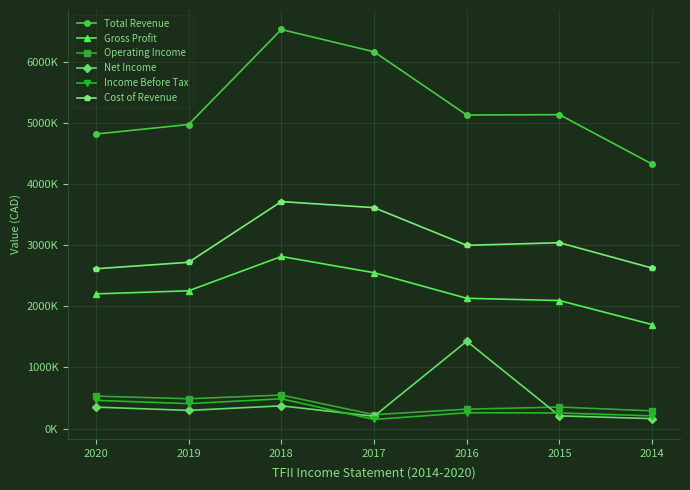

What are all the series names shown in the legend?

Total Revenue, Gross Profit, Operating Income, Net Income, Income Before Tax, Cost of Revenue